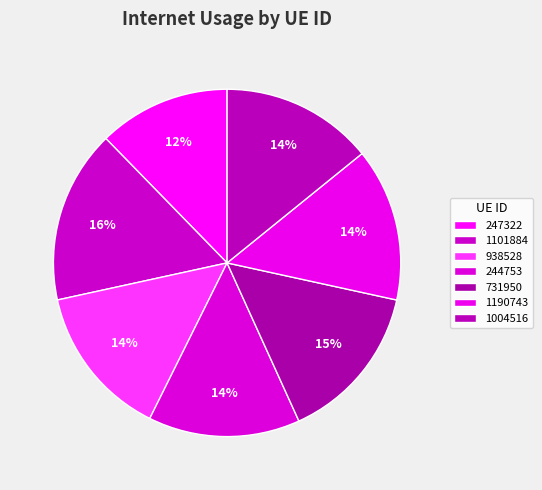

Count the number of slices in the pie.

7